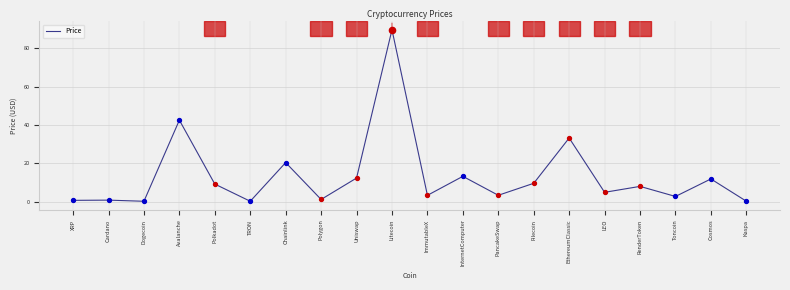

What is the change in value from ImmutableX to Filecoin?

+6.3